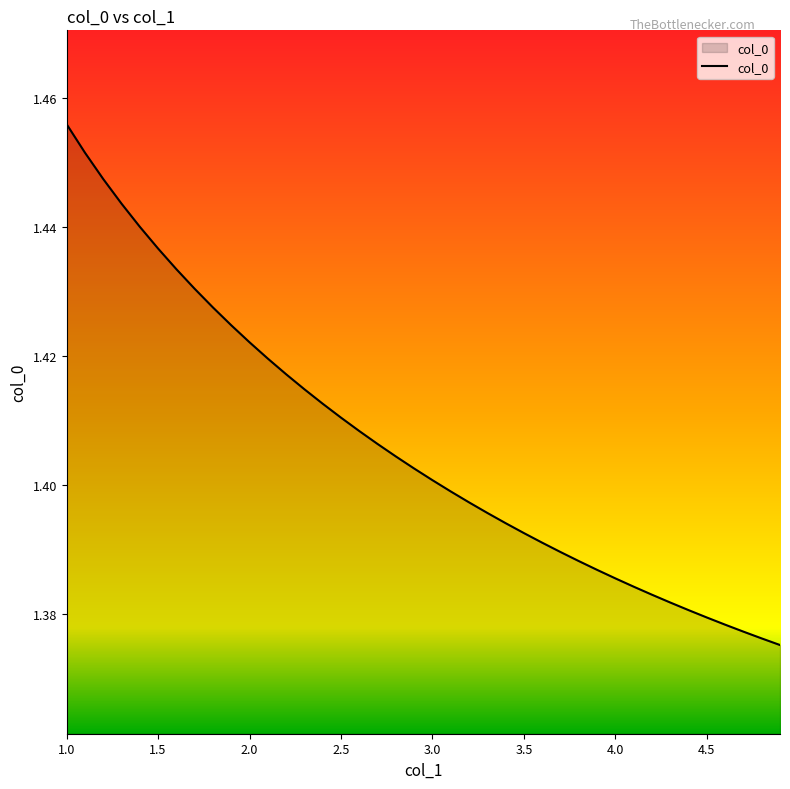

List the labels in order of value, largest first.

1.0, 1.1, 1.2, 1.3, 1.4, 1.5, 1.6, 1.7, 1.8, 1.9, 2.0, 2.1, 2.2, 2.3, 2.4, 2.5, 2.6, 2.7, 2.8, 2.9, 3.0, 3.1, 3.2, 3.3, 3.4, 3.5, 3.6, 3.7, 3.8, 3.9, 4.0, 4.1, 4.2, 4.3, 4.4, 4.5, 4.6, 4.7, 4.8, 4.9